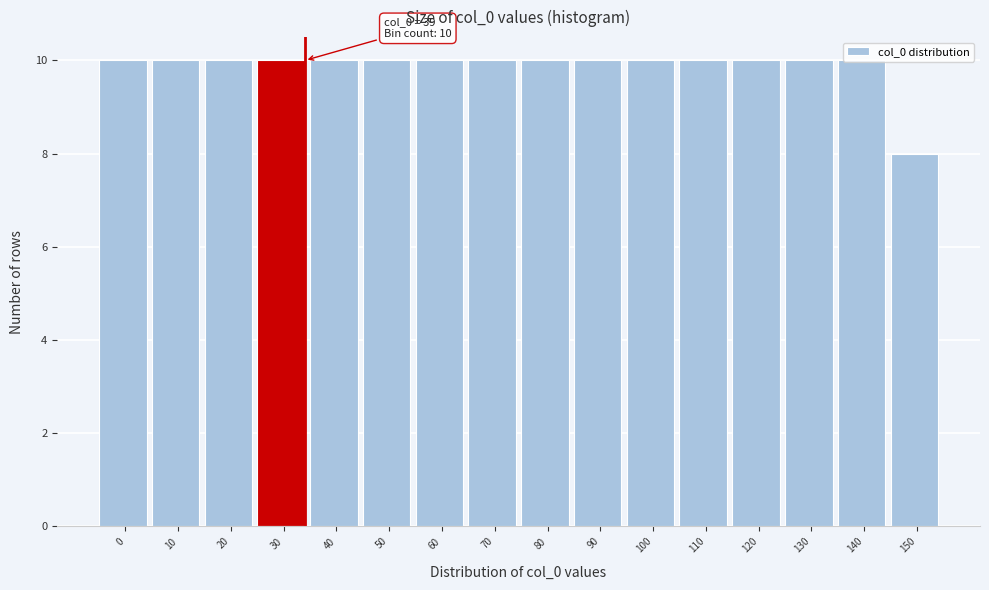

True or false: the data shows 10 at 60.

True